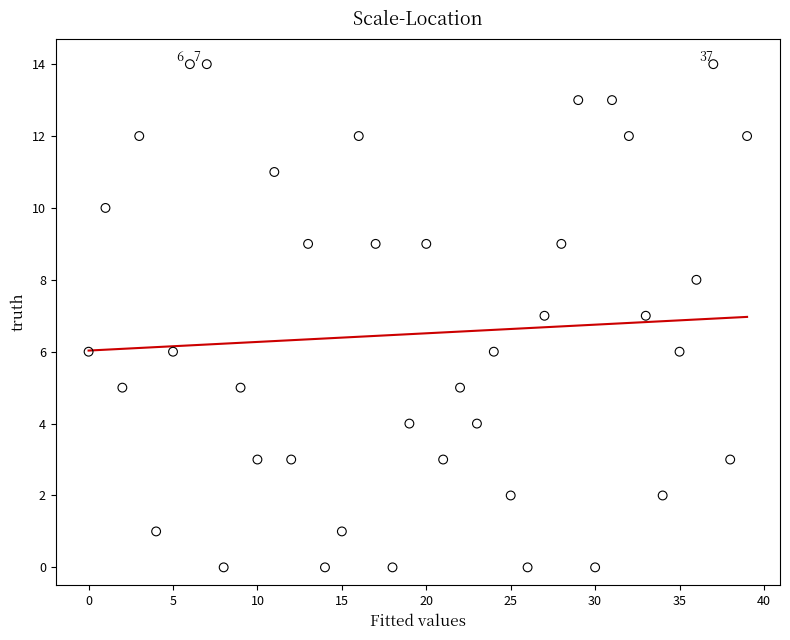

What is the range of Y values (max minus min)?

14